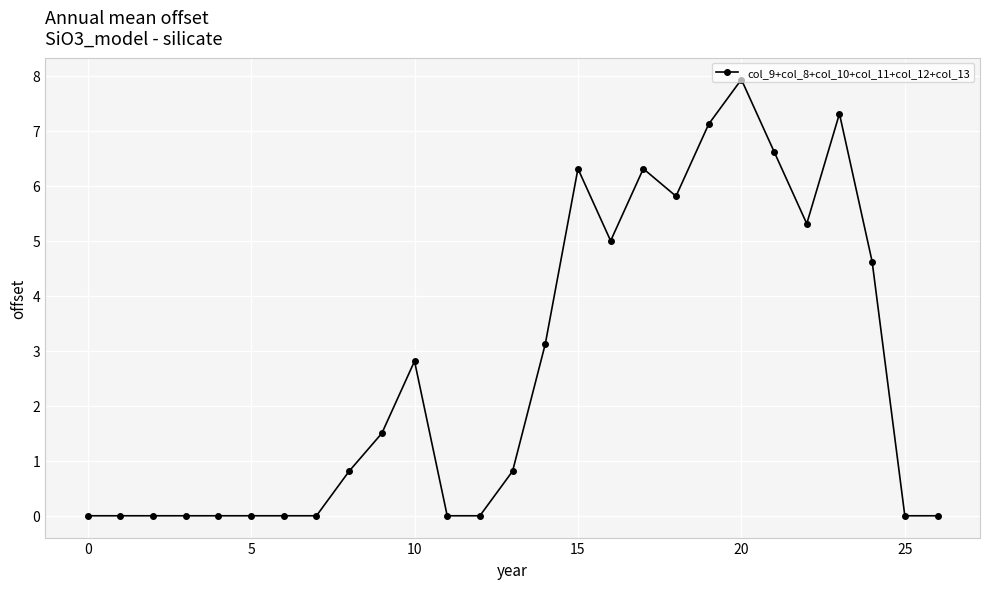

What is the value of the 17th point from the left?

5.0